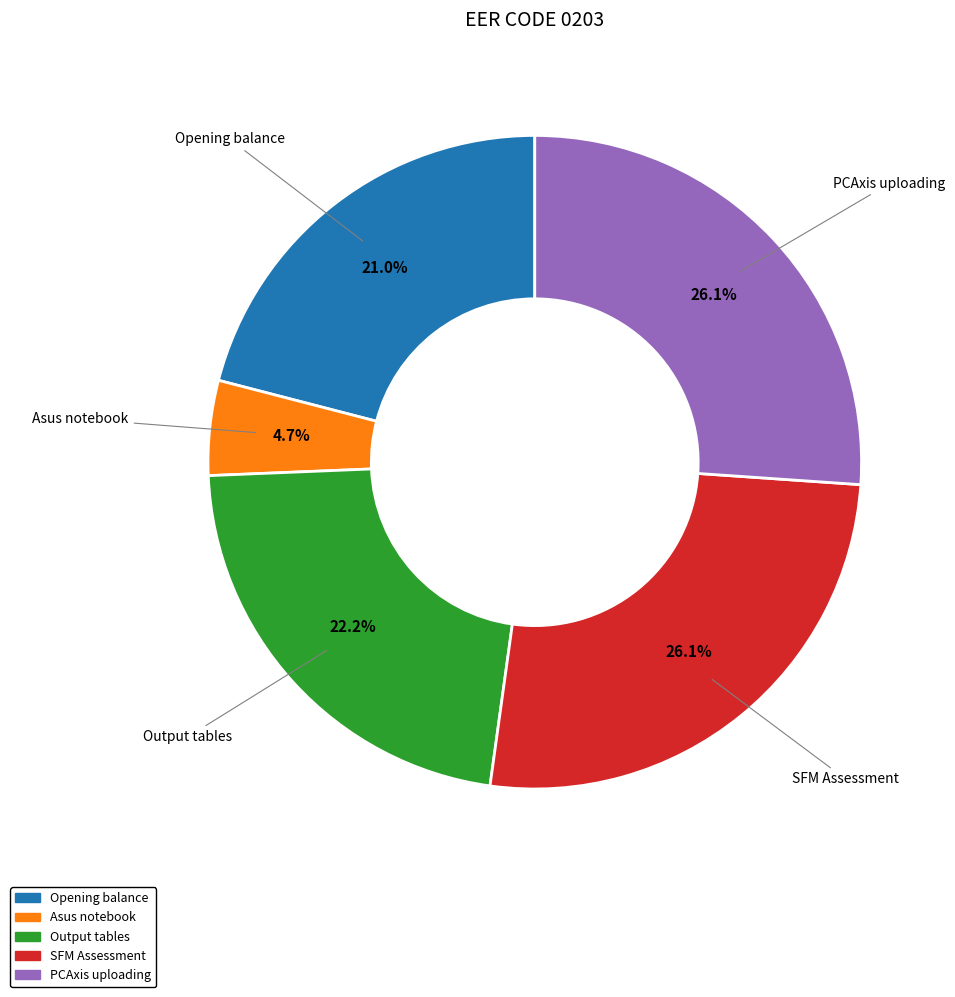

Count the number of slices in the pie.

5